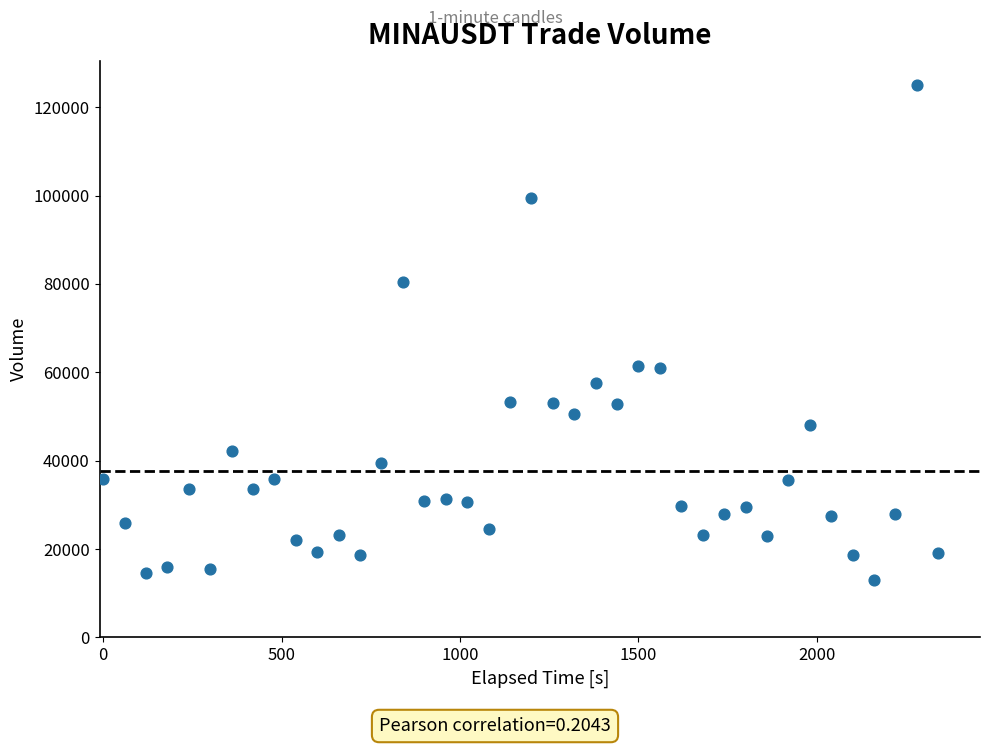

What is the range of Y values (max minus min)?

111995